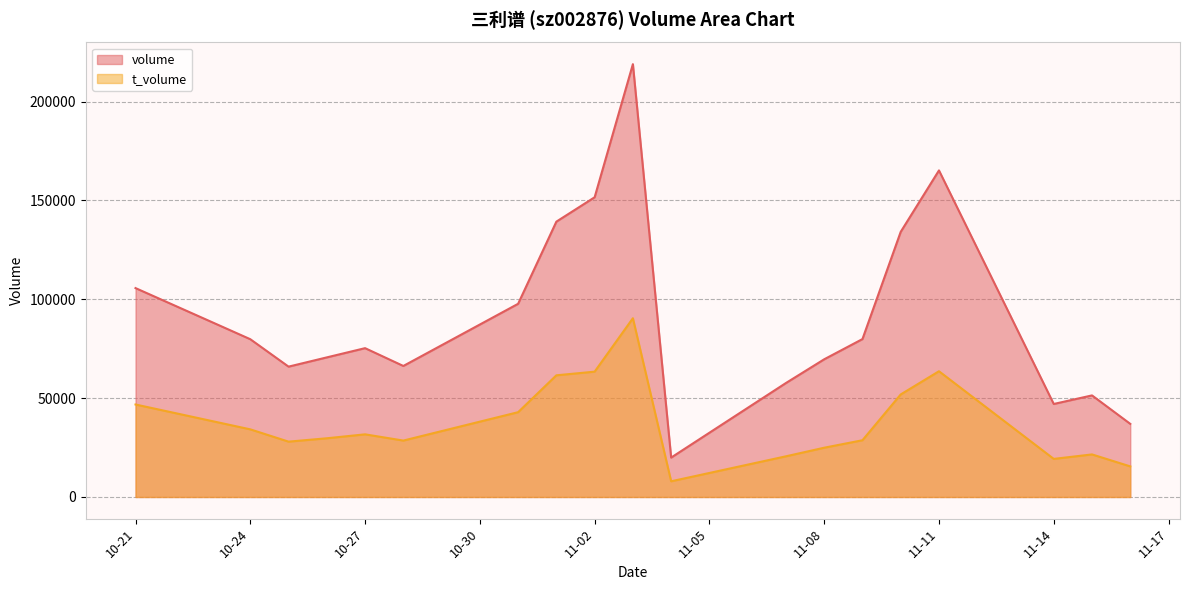

Which series has the widest spread of values?

volume